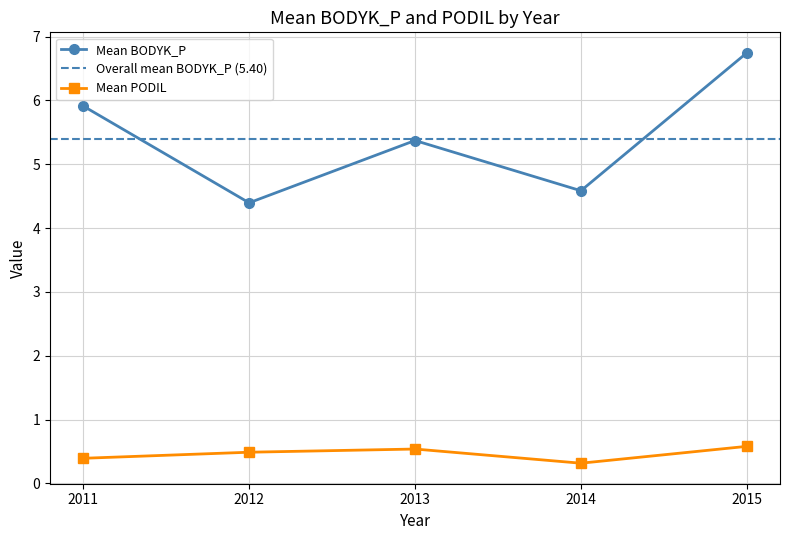

Count the Mean PODIL values in the range 0 to 1.

5